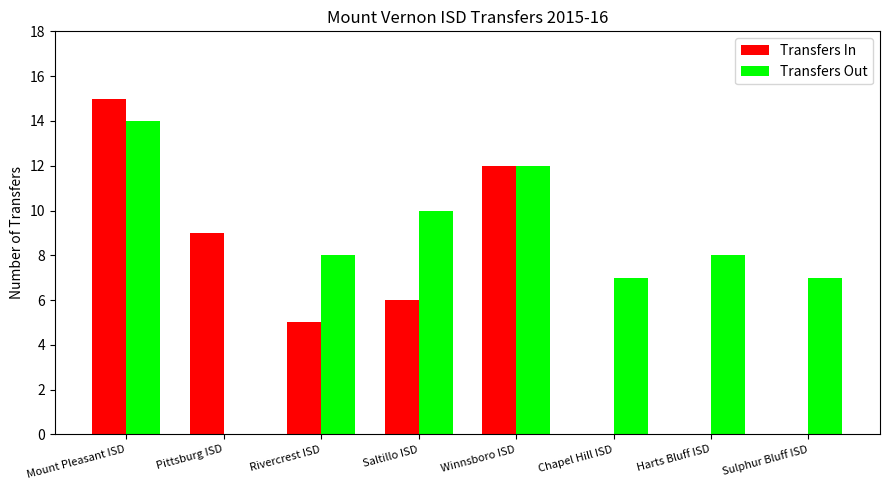

What is the total value across all series at Sulphur Bluff ISD?

7